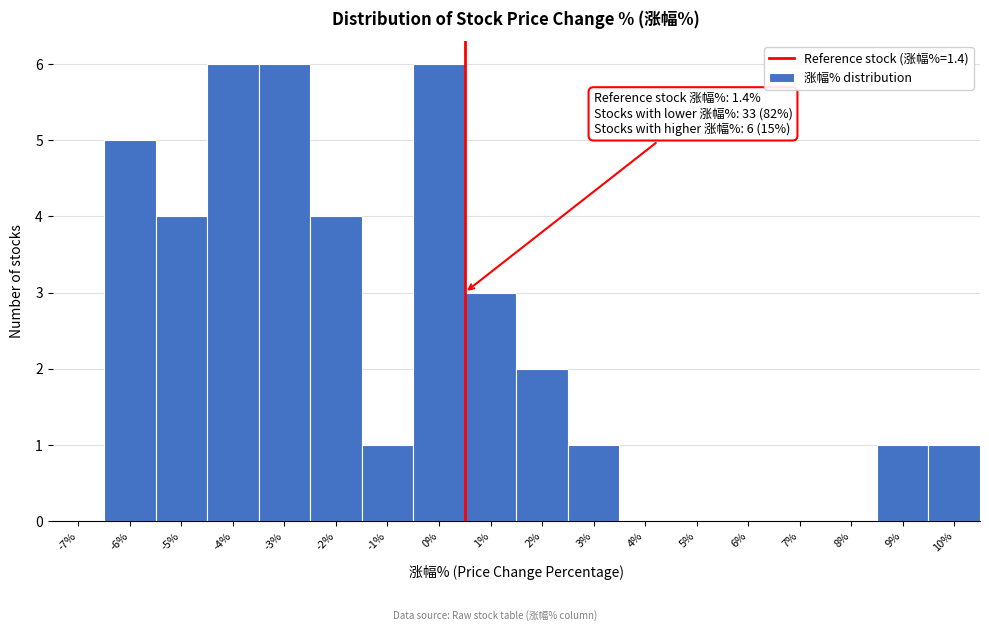

Reading left to right, what are all the values shown in this chart?

-7%=0	-6%=5	-5%=4	-4%=6	-3%=6	-2%=4	-1%=1	0%=6	1%=3	2%=2	3%=1	4%=0	5%=0	6%=0	7%=0	8%=0	9%=1	10%=1